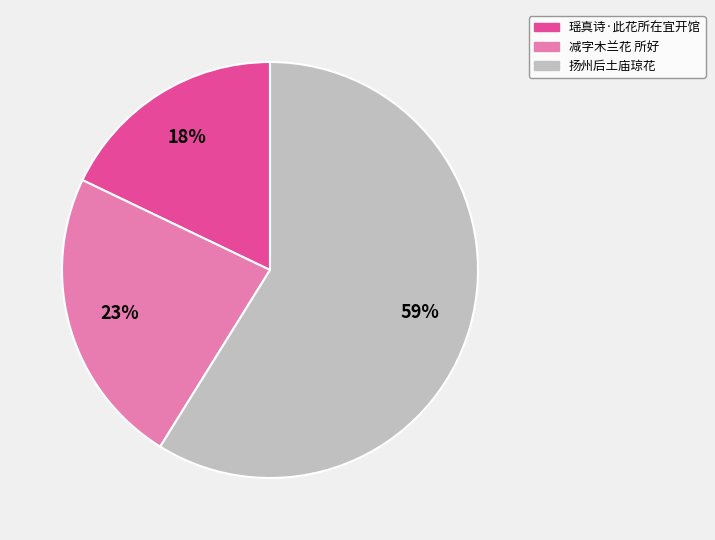

Is there a majority slice in this chart?

Yes